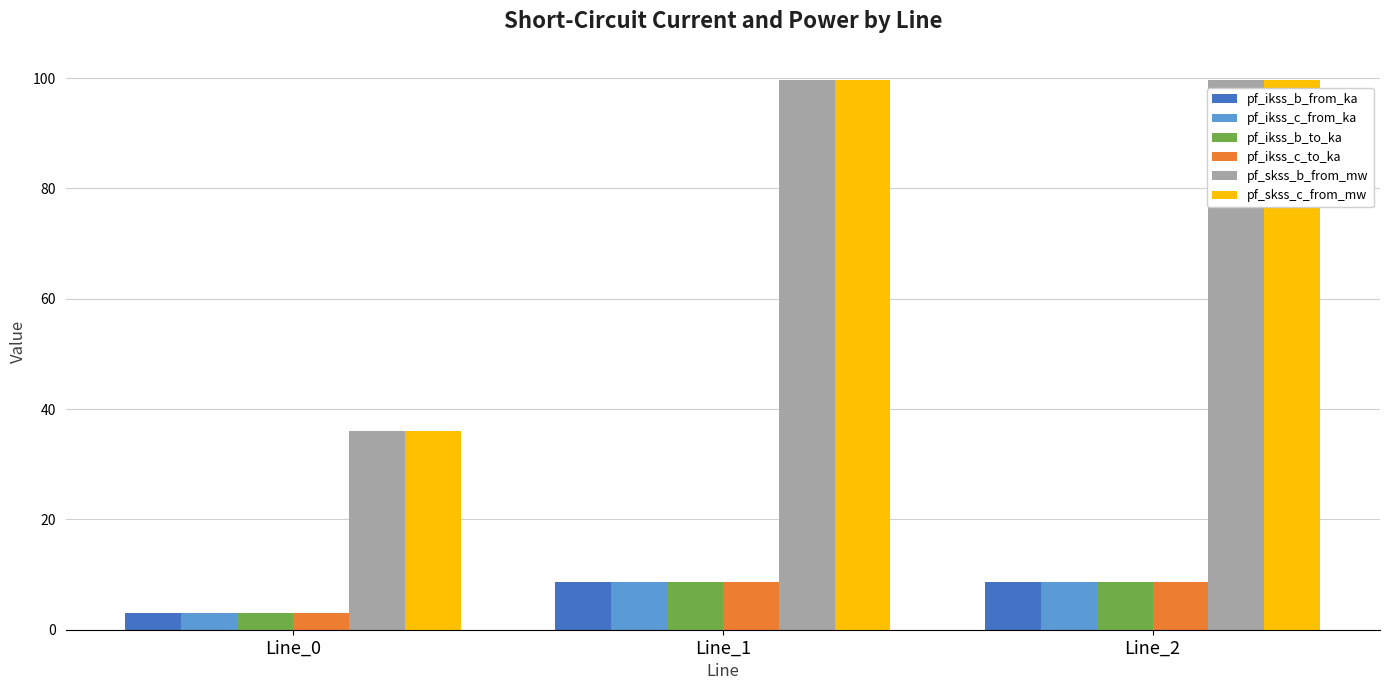

The pf_skss_c_from_mw series shows 99.6 at Line_1. True or false?

True